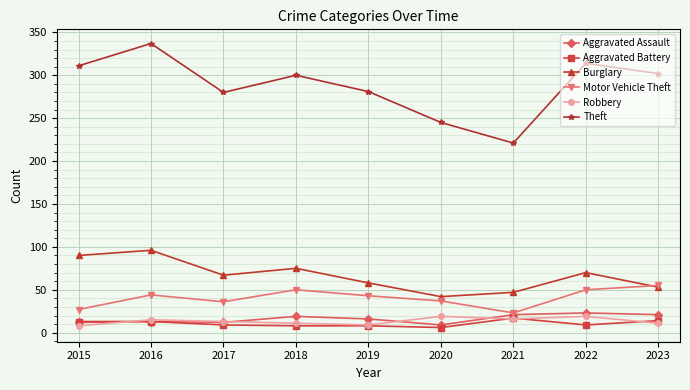

How many interior local peaks does the Burglary series have?

3